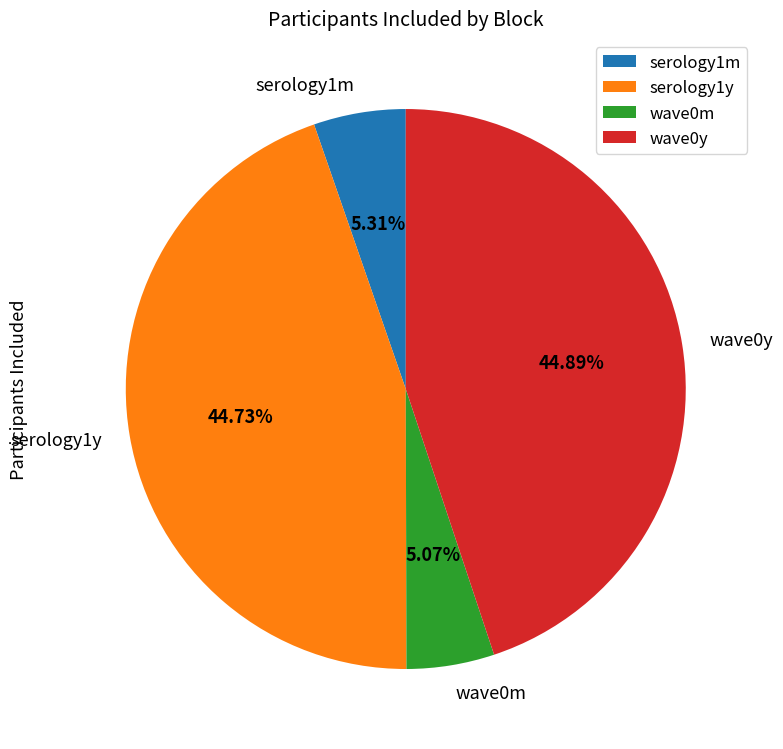

Do wave0y and serology1m together represent more than half of the pie?

Yes